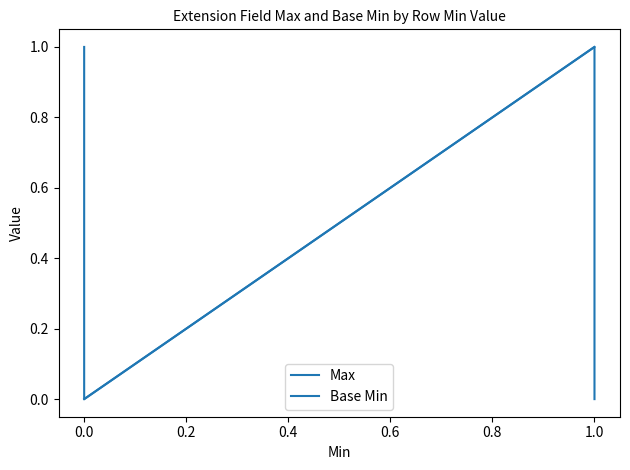

Rank the series at 0.0 from highest to lowest value.

Max, Base Min